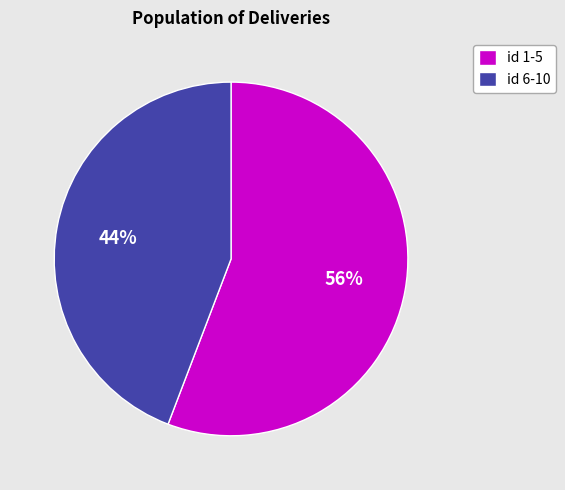

Do id 6-10 and id 1-5 together represent more than half of the pie?

Yes